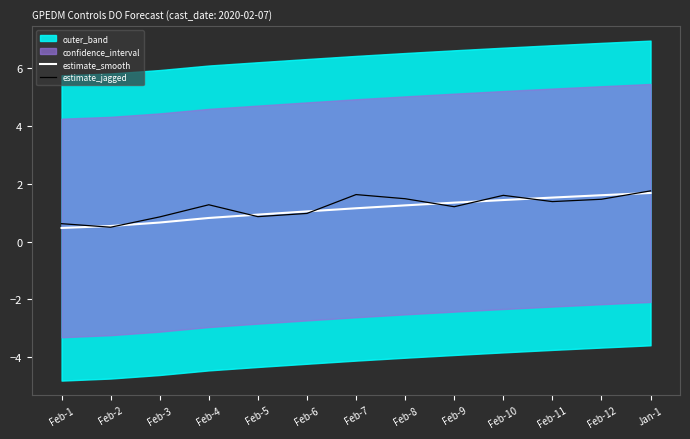

True or false: estimate_jagged has a value of 1.0 at Feb-6.

True